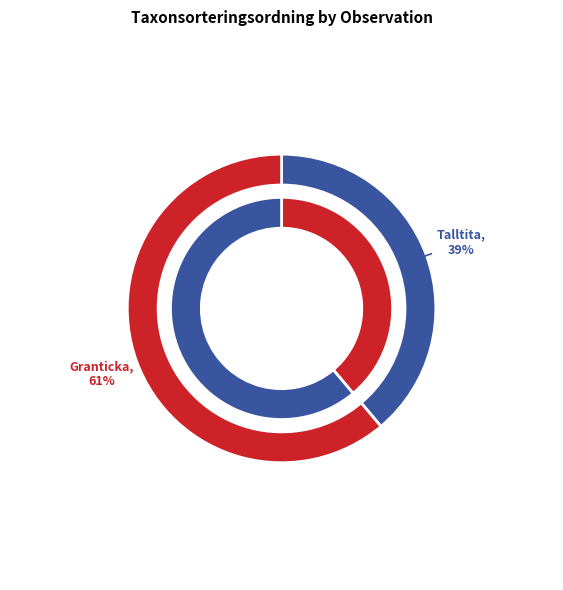

Combined, what portion of the pie is Granticka (115092550) and Talltita (115092600)?

100.0%